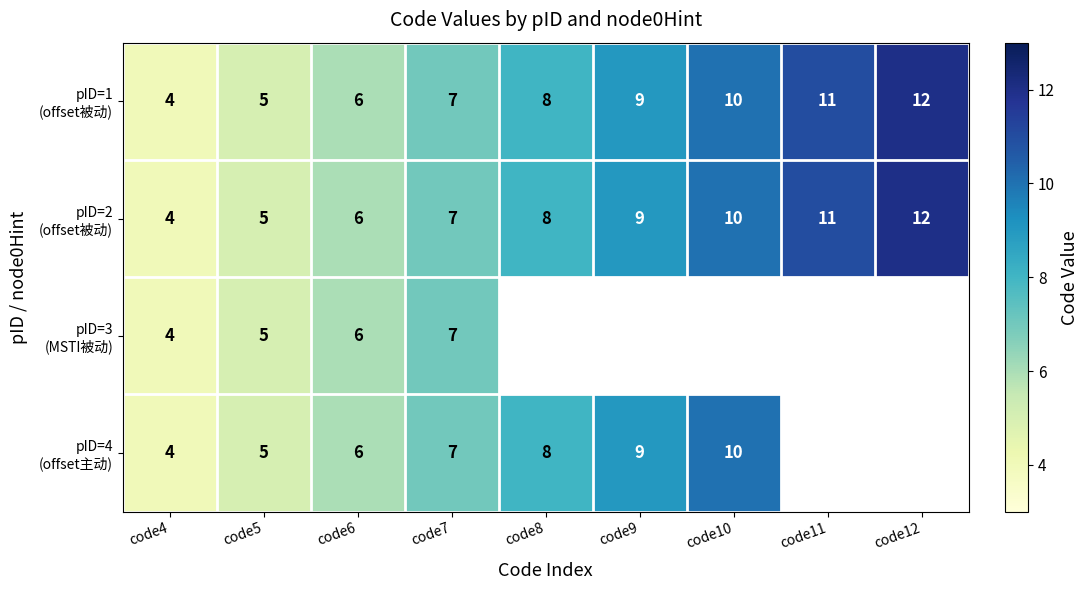

True or false: pID=1 (offset被动) has a value of 4.0 at code4.

True